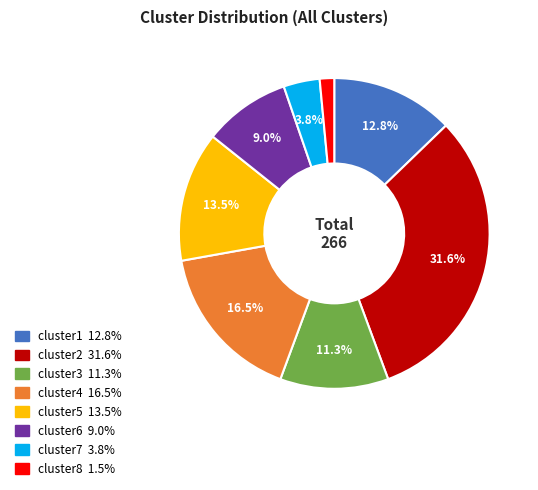

Does any single category account for the majority?

No